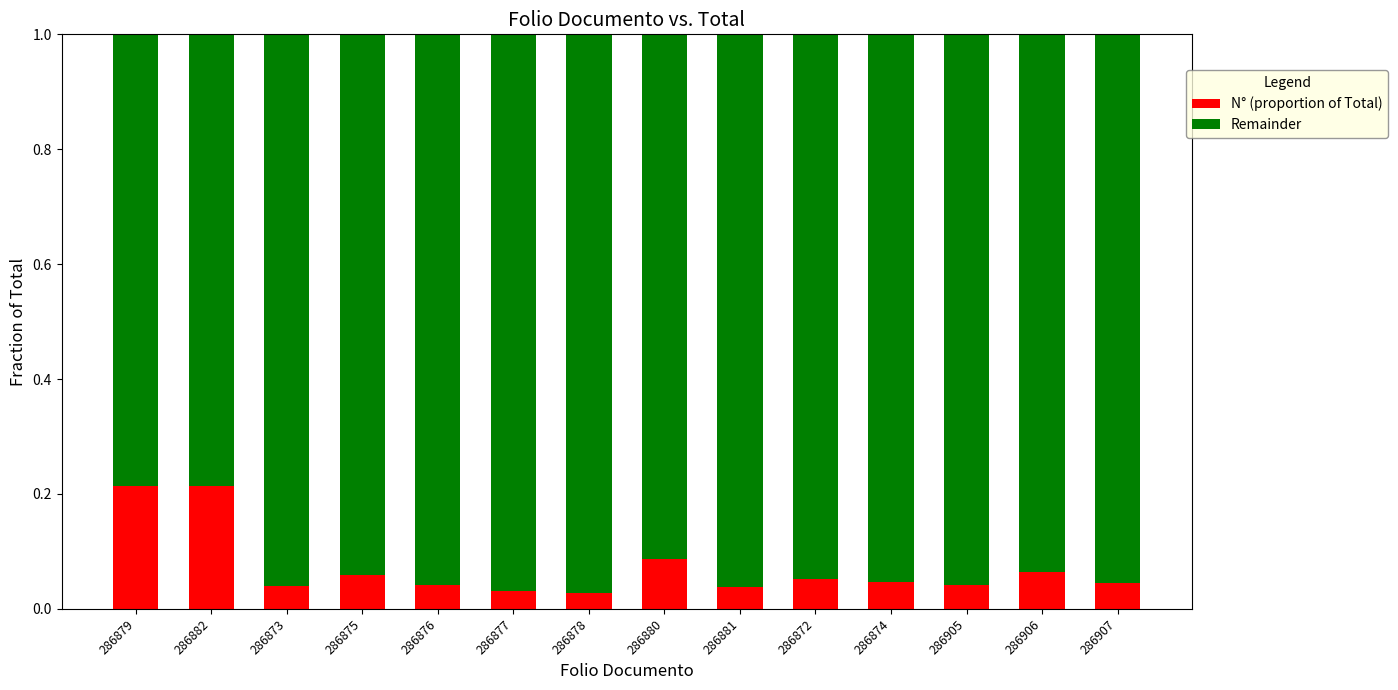

The N° (proportion of Total) series shows 0.0 at 286906. True or false?

False